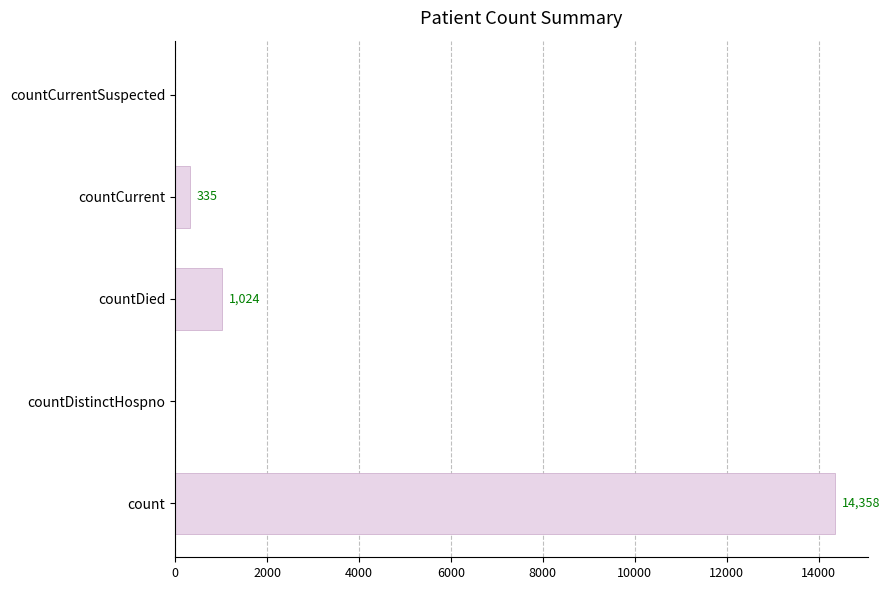

Does the chart contain stacked bars?

No